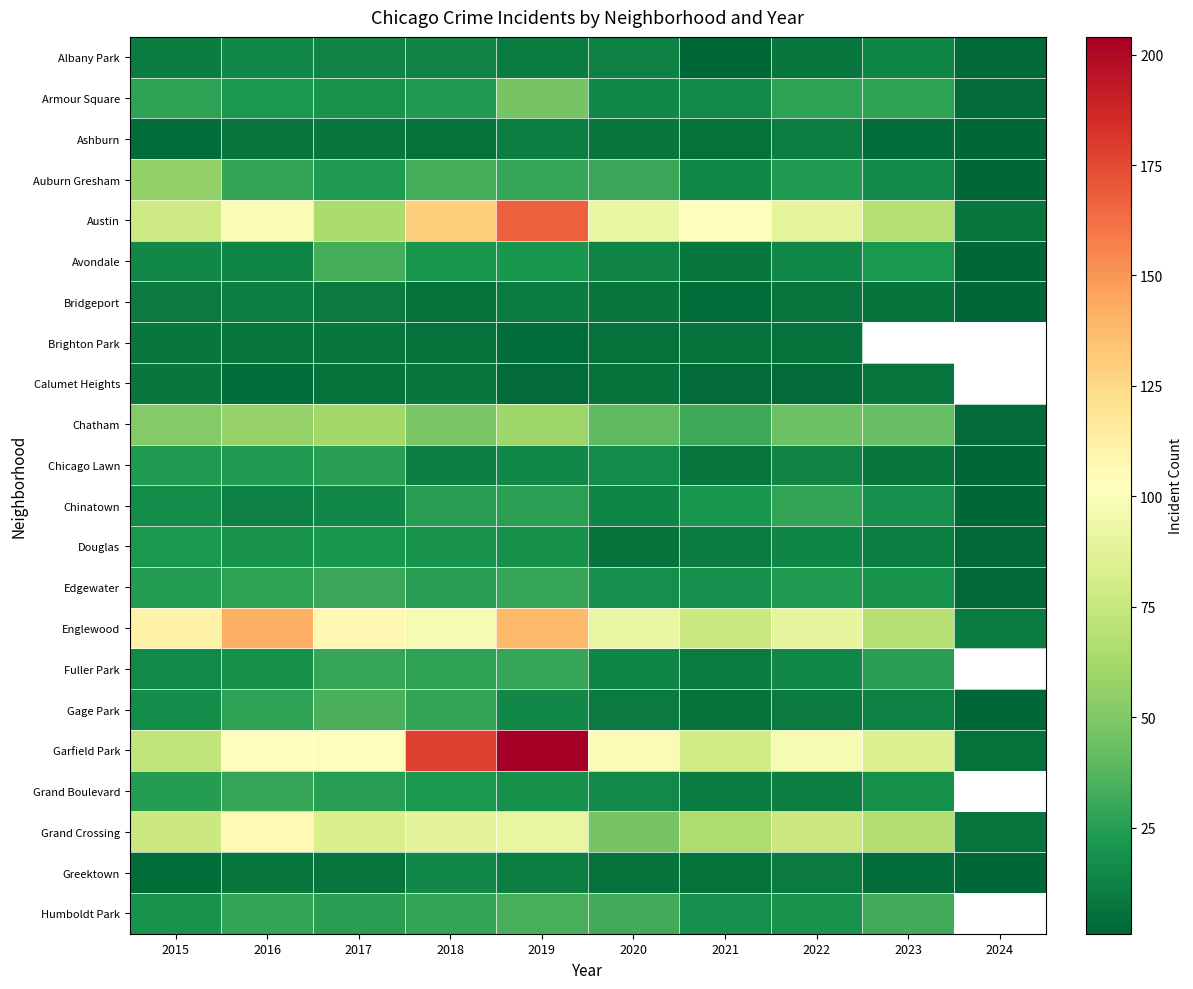

Where is Gage Park nearest to the value 18?

2015